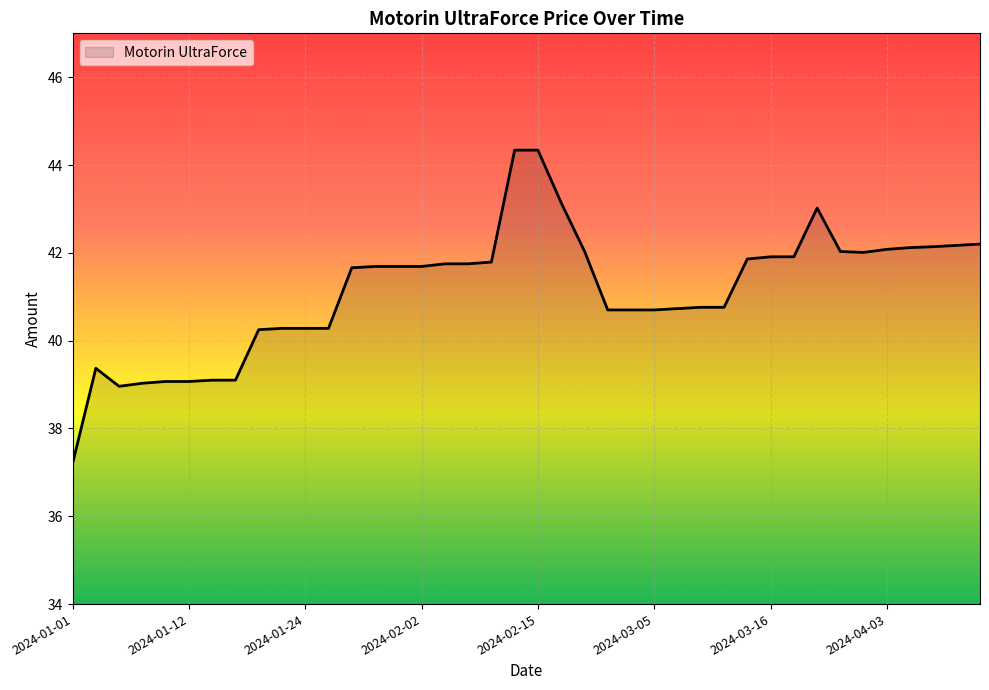

What is the difference between the maximum and minimum values?

7.1